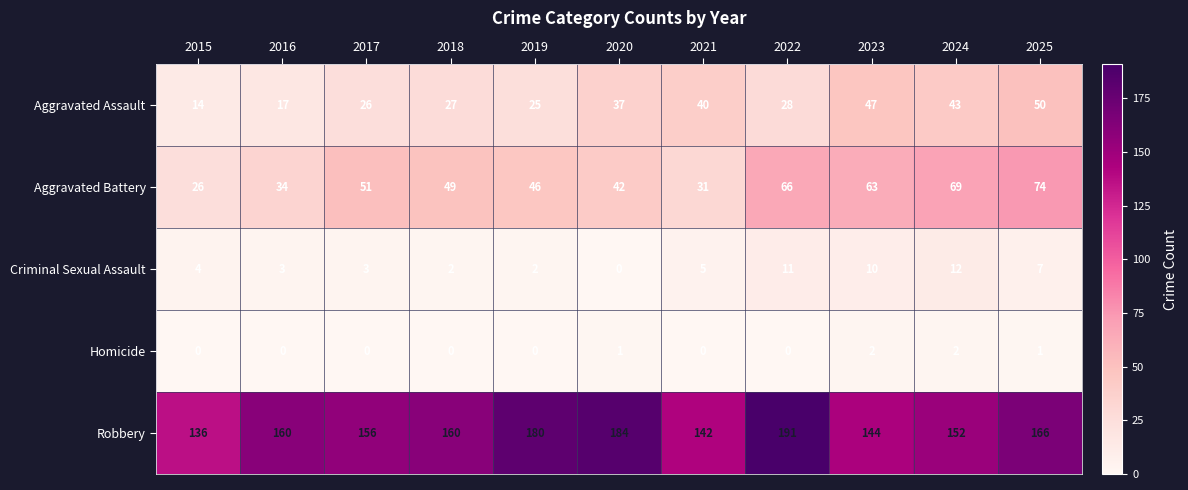

At which label is Criminal Sexual Assault closest to 6?

2021